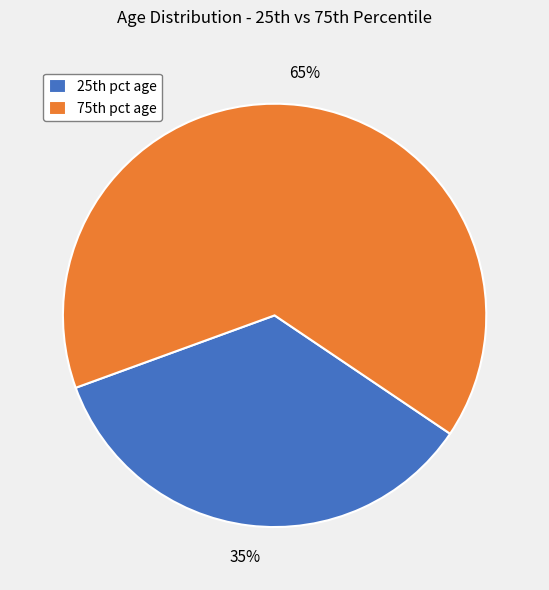

Which category has the biggest portion of the pie?

75th pct age